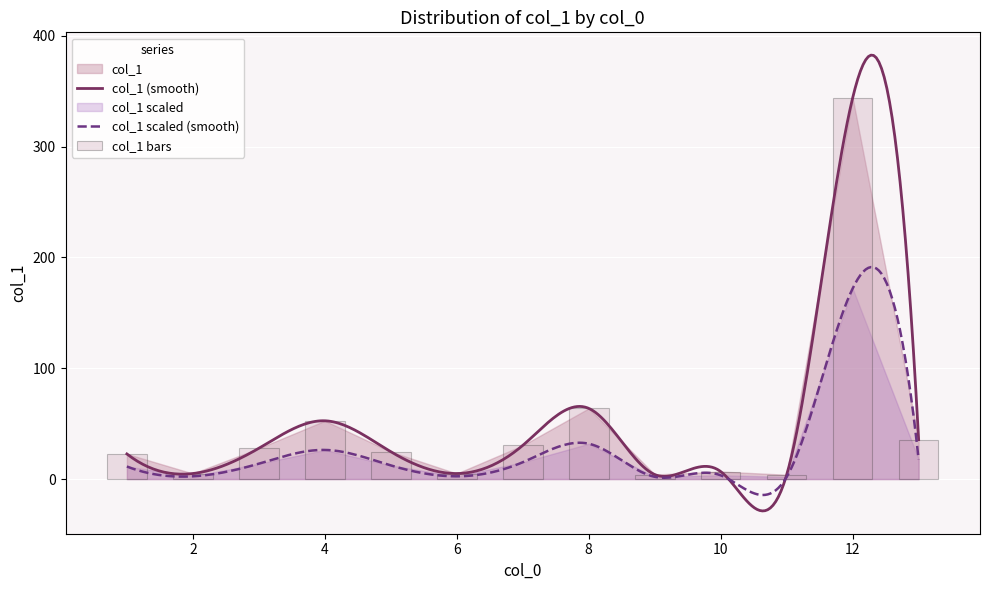

What is the maximum value for col_1 (smooth)?

382.6